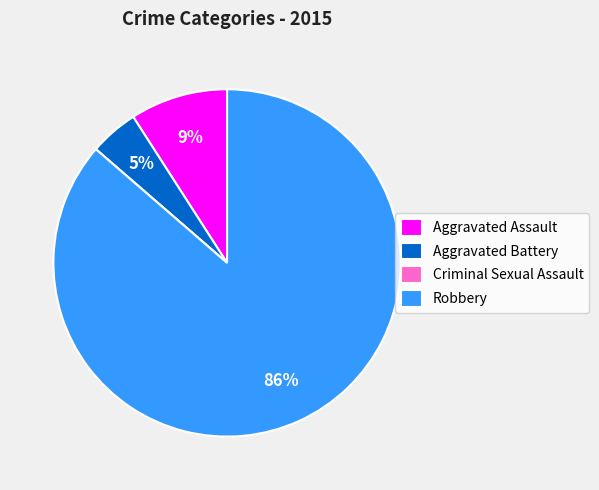

Is the sum of Aggravated Assault and Robbery greater than half?

Yes